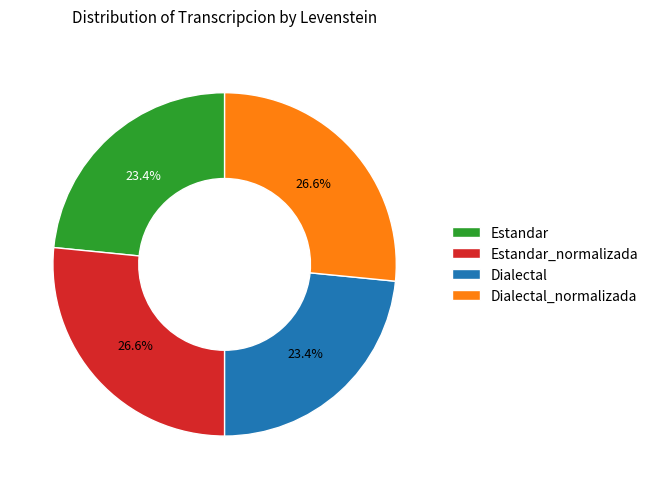

Count the number of slices in the pie.

4